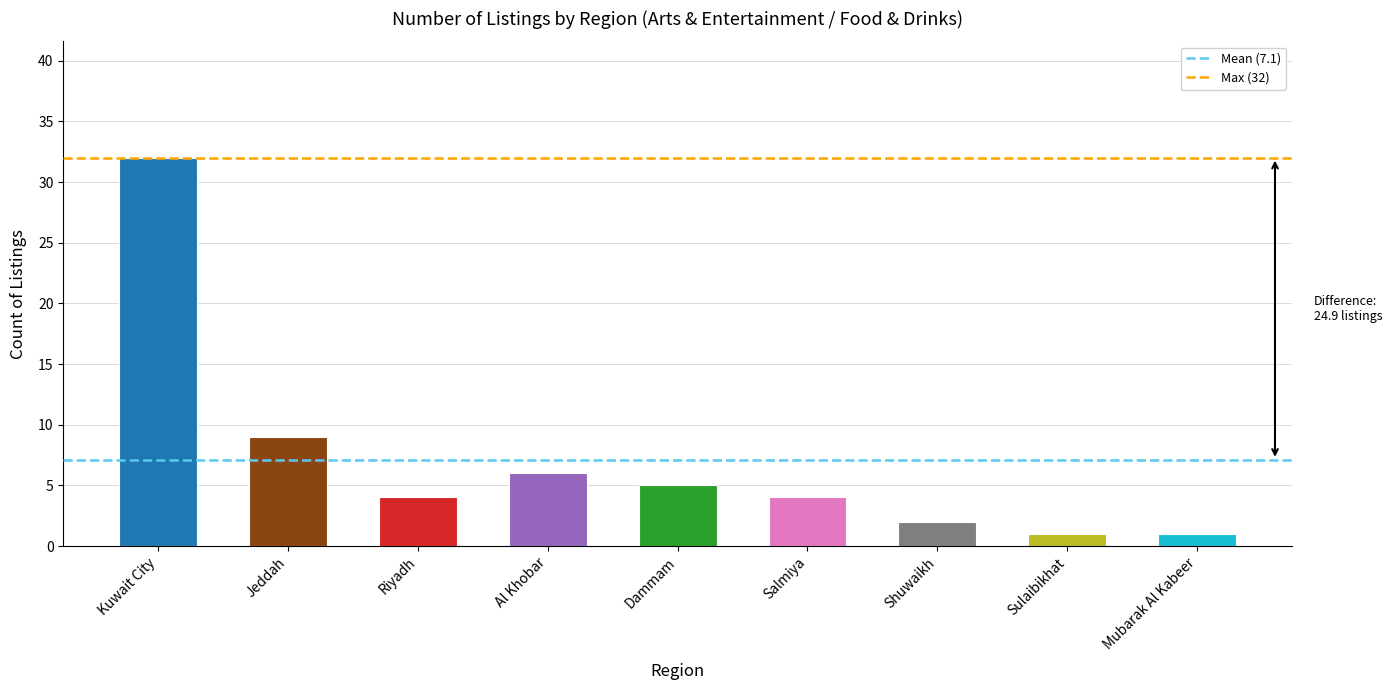

Reading right to left, transcribe all the data shown in this chart.

1	1	2	4	5	6	4	9	32